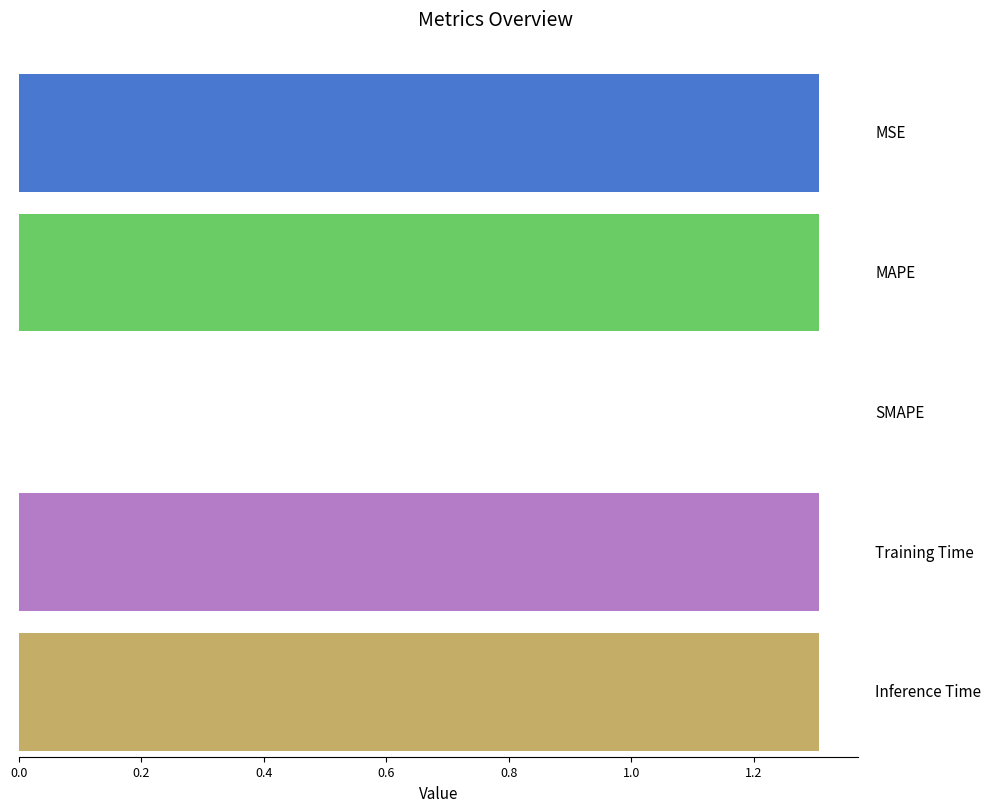

List the labels in order of value, largest first.

MAPE, Inference Time, Training Time, MSE, SMAPE